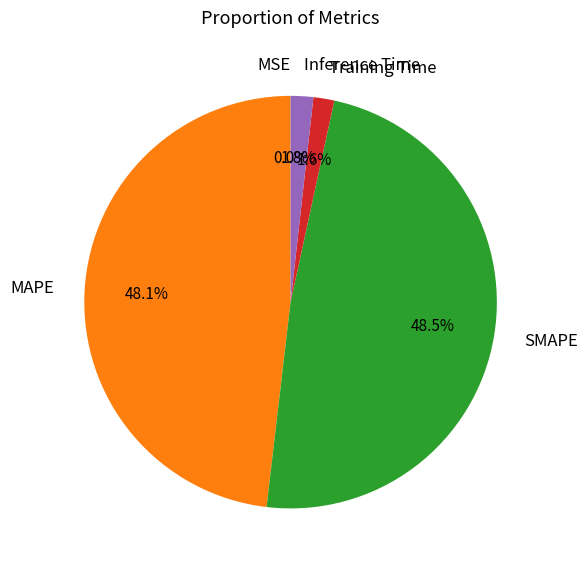

Between Training Time and MAPE, which is larger?

MAPE